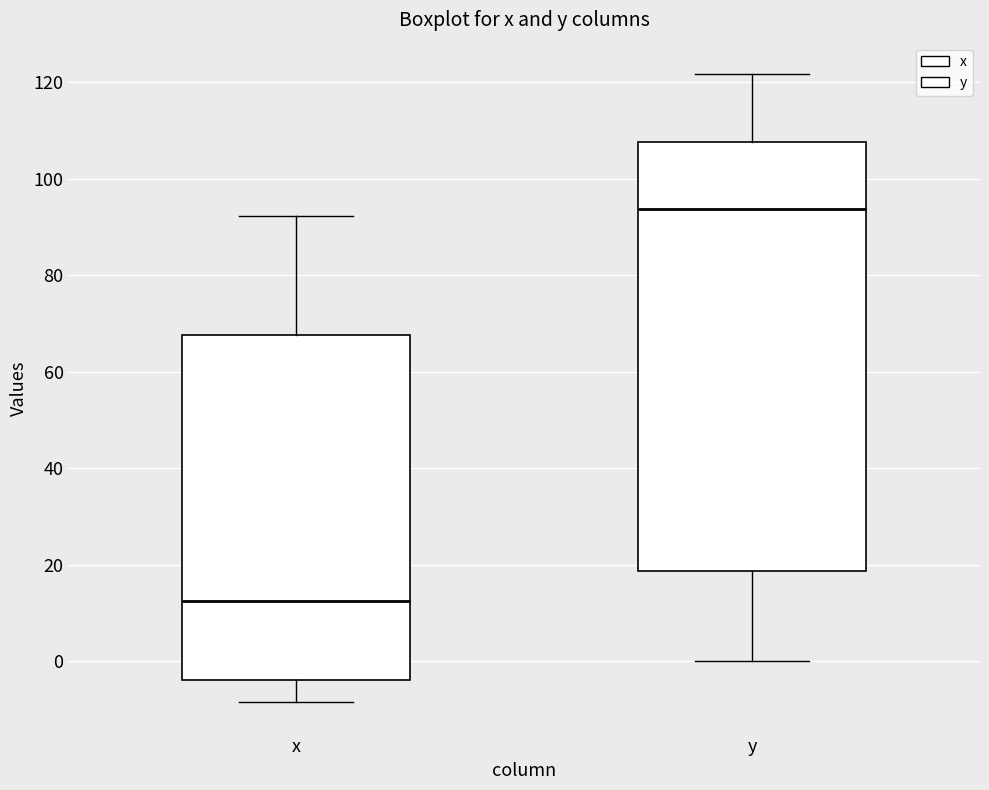

Reading left to right, transcribe this box plot: for each box, give where its median line is, the range the box spans, and where its two whiskers end, as read against the y-axis. The values are not printed on the chart, so give them approximately, as read against the axis.

x: median 12, box -4 to 68, whiskers -8 to 92
y: median 94, box 18 to 108, whiskers 0 to 122